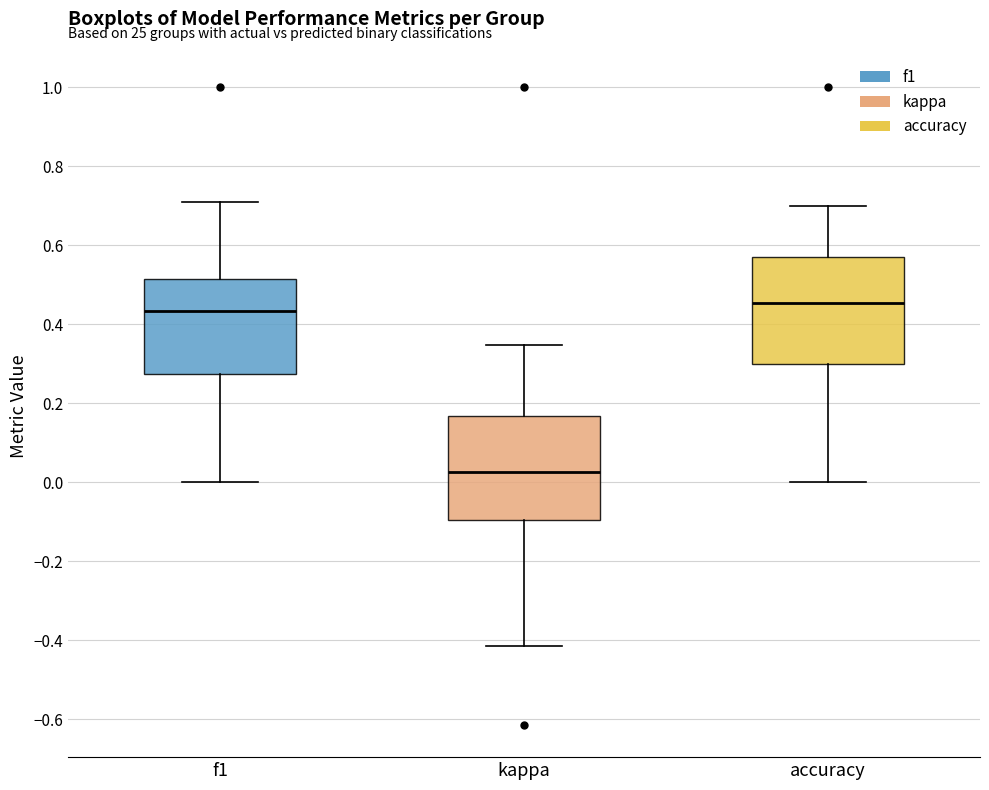

Reading left to right, transcribe this box plot: for each box, give where its median line is, the range the box spans, and where its two whiskers end, as read against the y-axis. The values are not printed on the chart, so give them approximately, as read against the axis.

f1: median 0.44, box 0.28 to 0.52, whiskers 0.00 to 0.70
kappa: median 0.02, box -0.10 to 0.16, whiskers -0.42 to 0.34
accuracy: median 0.46, box 0.30 to 0.58, whiskers 0.00 to 0.70